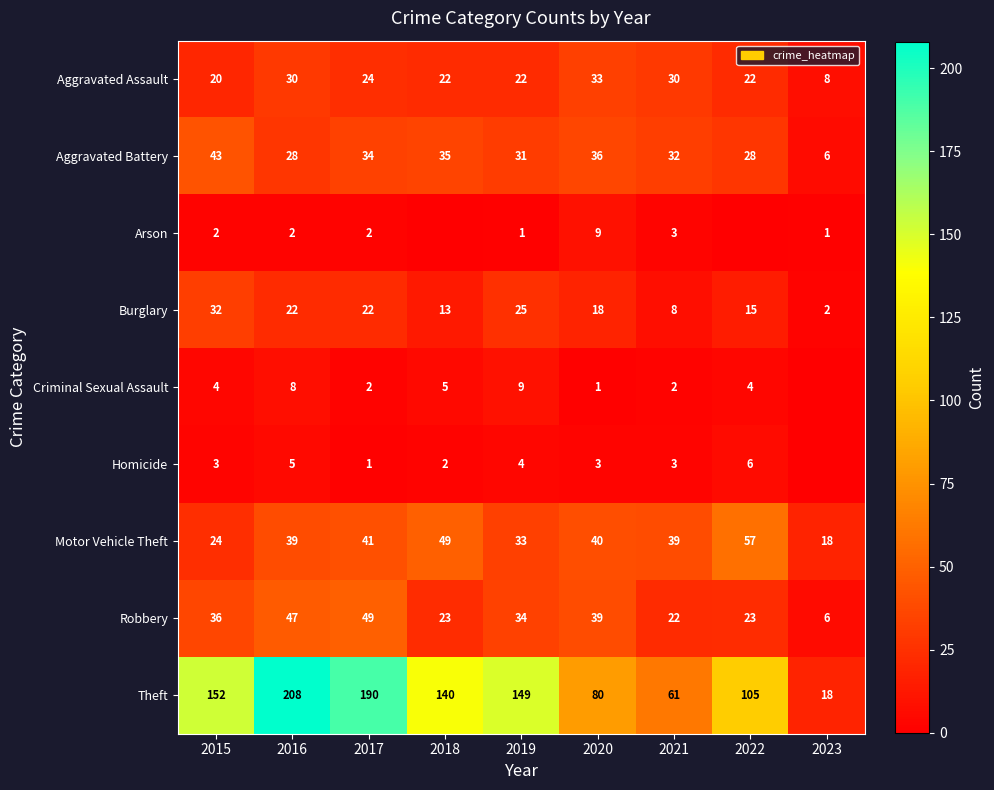

Which has a higher value, 2020 or 2016?

2020